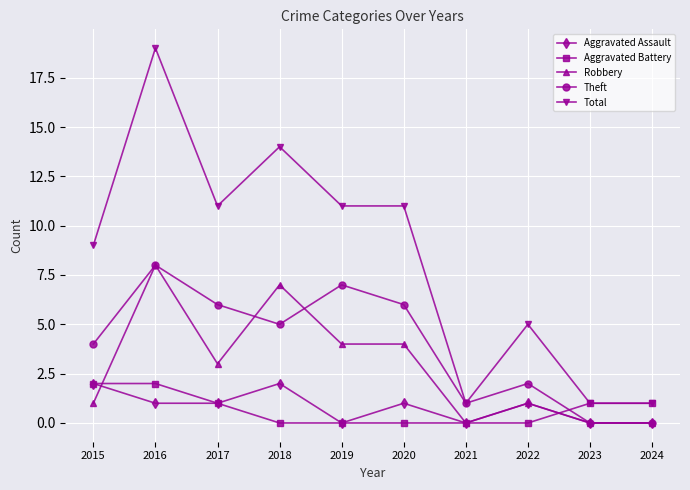

At how many categories does at least one series exceed 7?

6